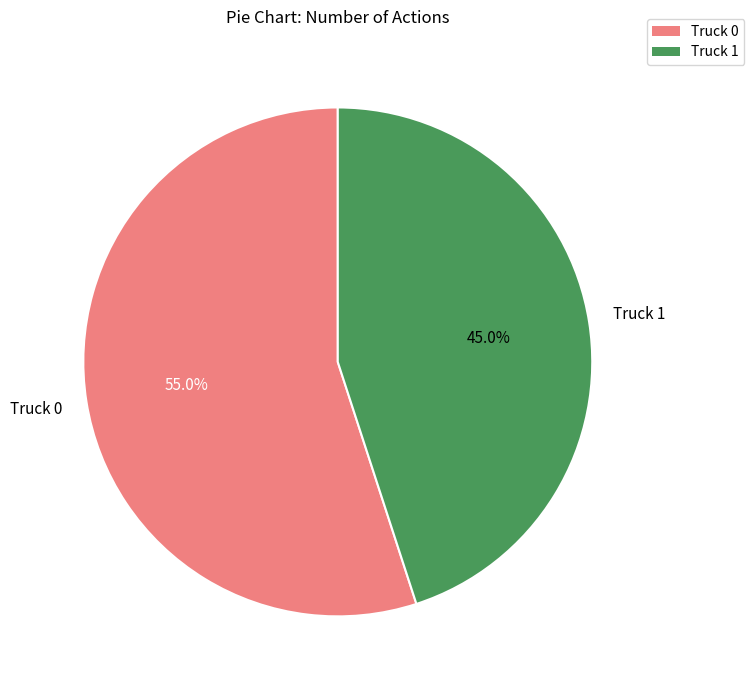

Is it true that Truck 0 is 55% of the pie?

True